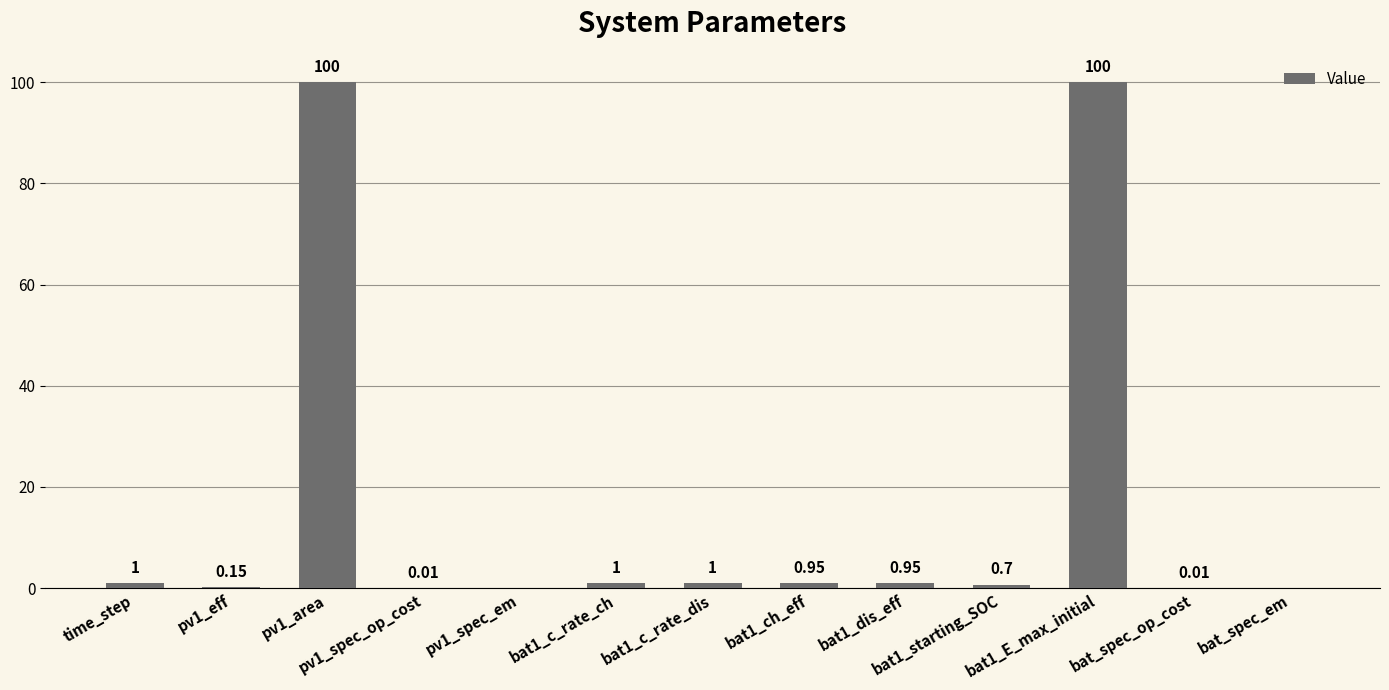

What is the sum of the values at pv1_spec_em and bat1_c_rate_ch?

1.0